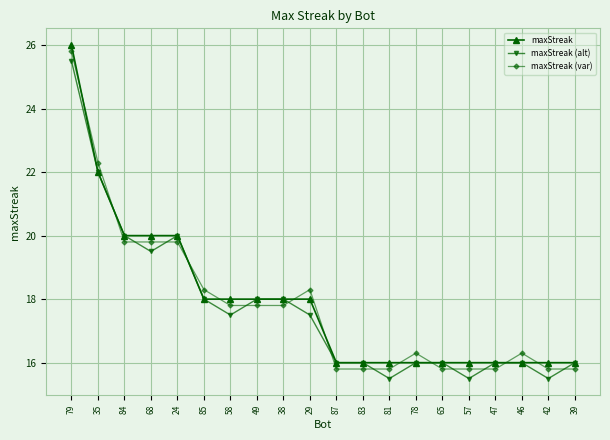

How many maxStreak values are between 16 and 20?

18